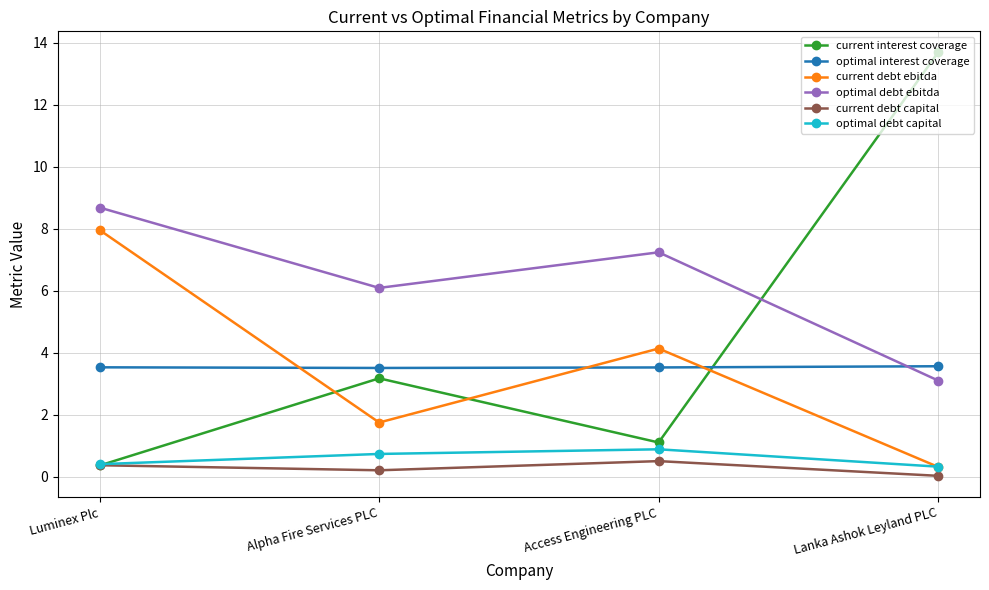

What is the label of the 1st point from the left?

Luminex Plc